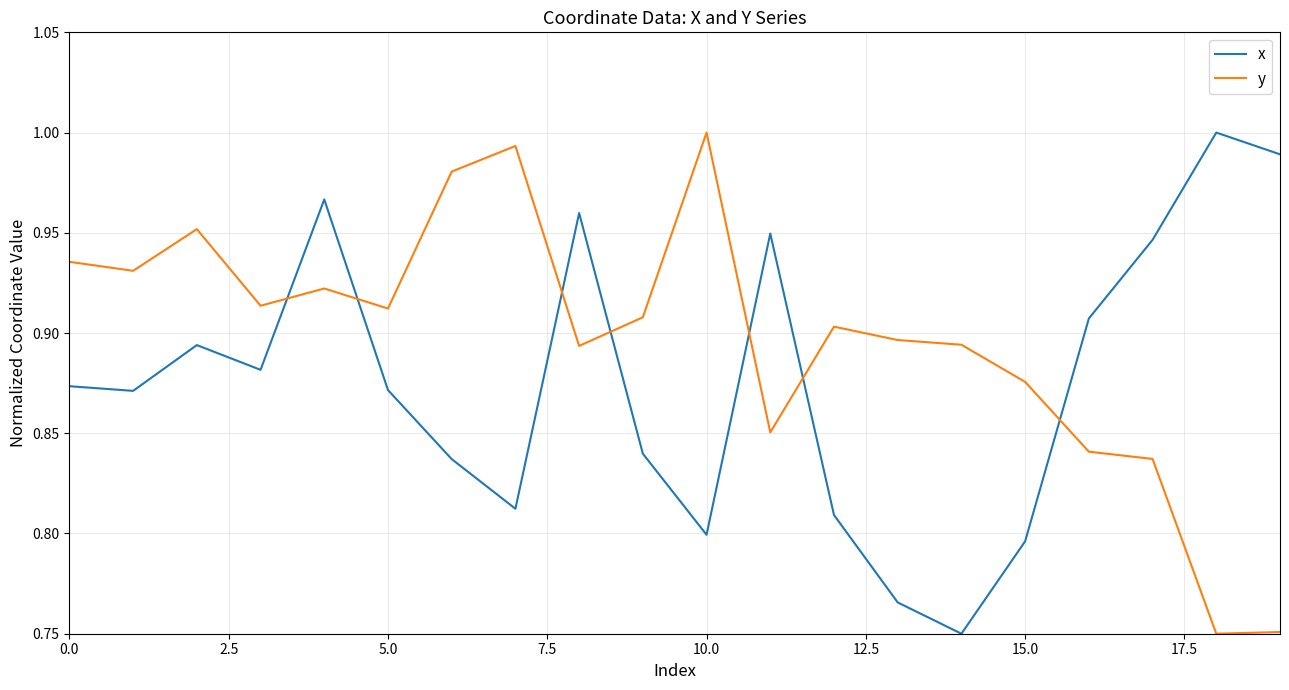

At how many categories does at least one series exceed 0?

20